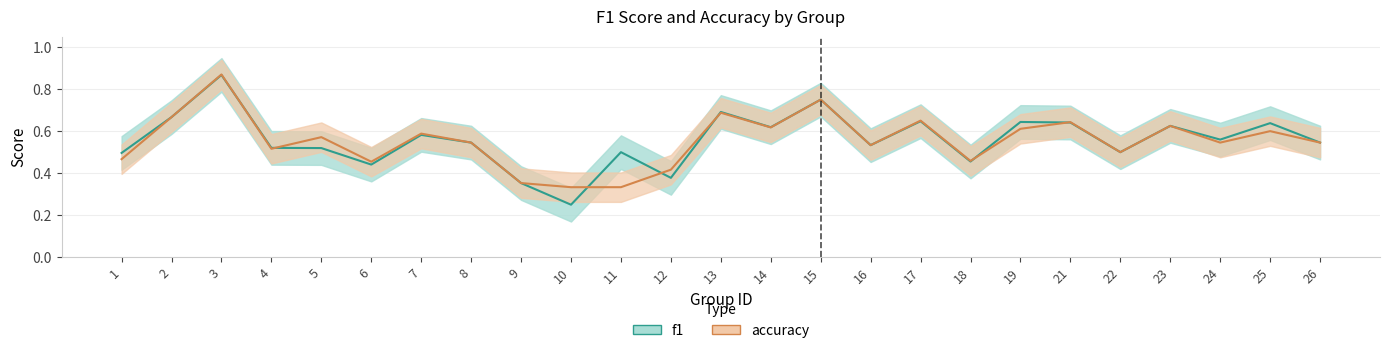

Reading left to right, what are all the values shown in this chart?

f1: 0.5	0.7	0.9	0.5	0.5	0.4	0.6	0.5	0.4	0.2	0.5	0.4	0.7	0.6	0.8	0.5	0.6	0.5	0.6	0.6	0.5	0.6	0.6	0.6	0.5
accuracy: 0.5	0.7	0.9	0.5	0.6	0.5	0.6	0.5	0.4	0.3	0.3	0.4	0.7	0.6	0.8	0.5	0.7	0.5	0.6	0.6	0.5	0.6	0.5	0.6	0.5